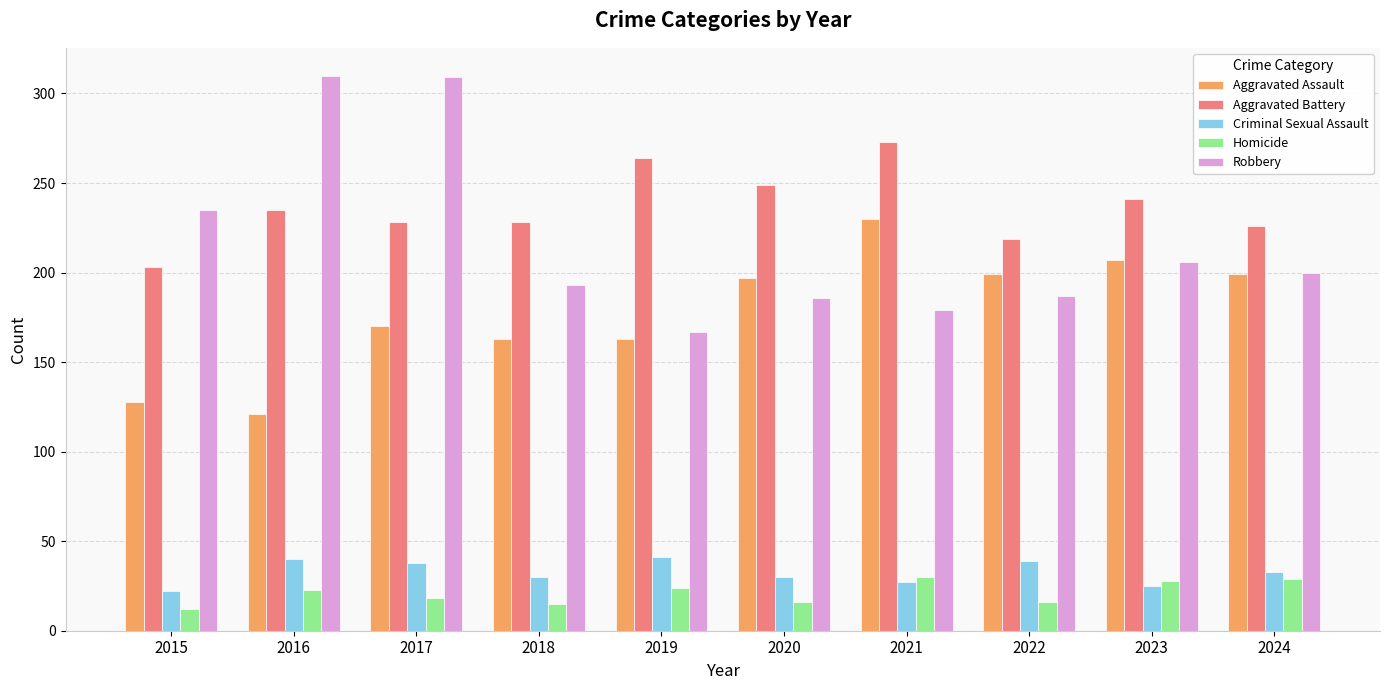

What is the minimum value shown in the chart?

12